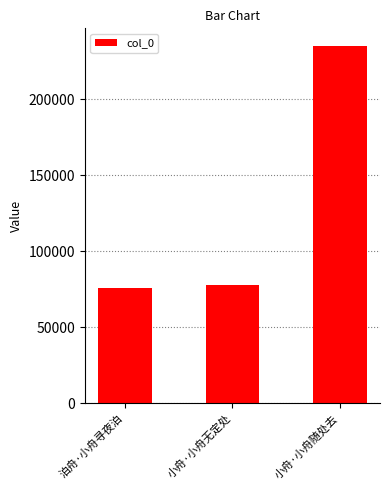

What is the sum of the values at 小舟·小舟随处去 and 小舟·小舟无定处?

312425